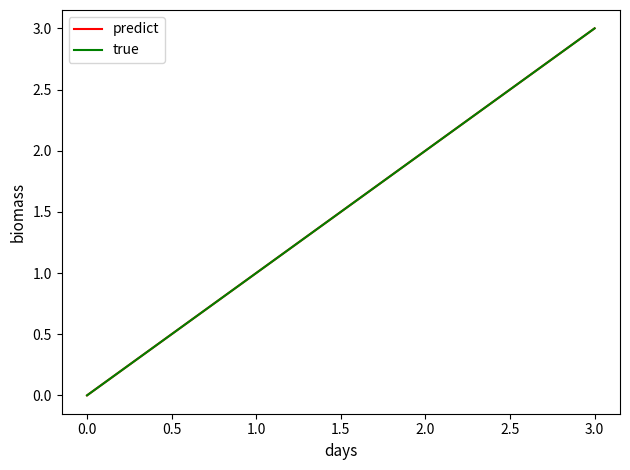

Does the chart display data point markers on the line(s)?

No